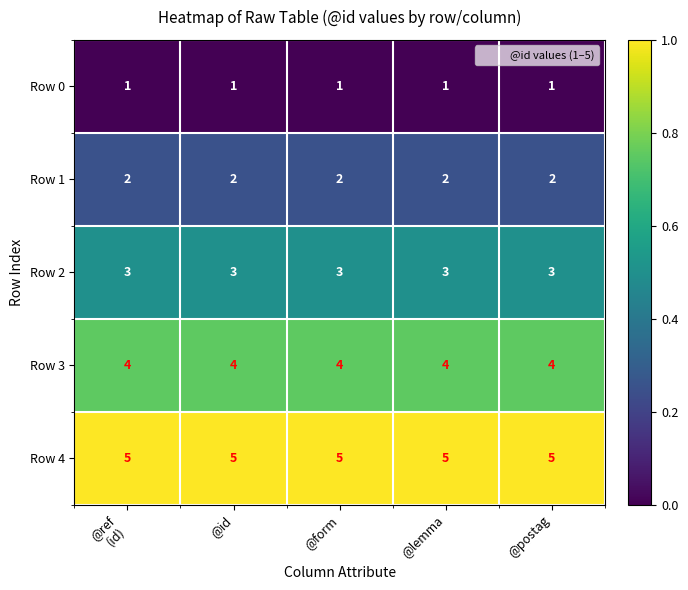

Count the number of categories in the chart.

5